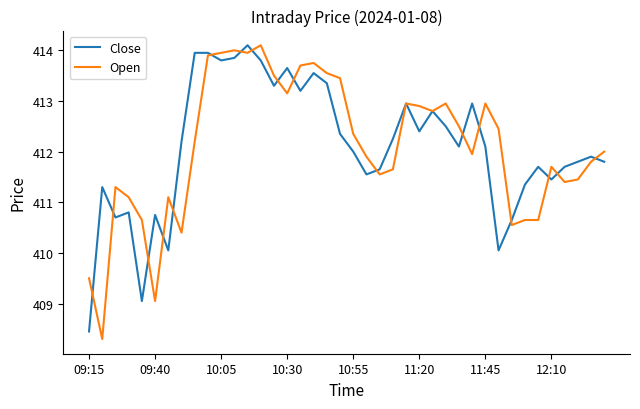

Which series has the widest spread of values?

Open